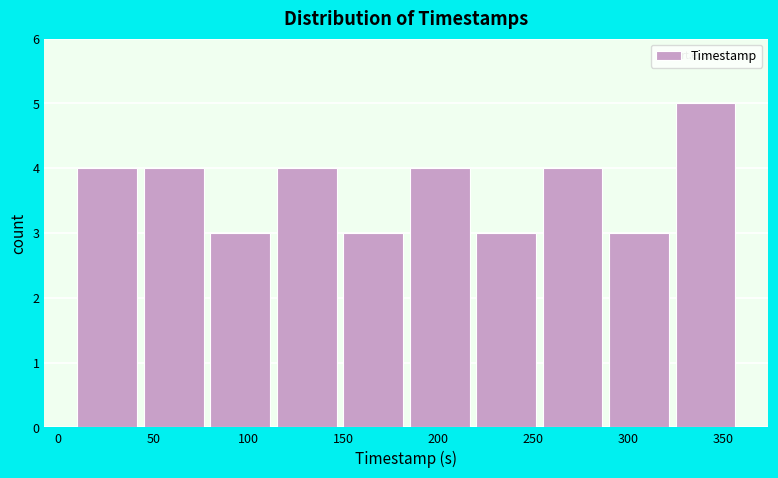

How tall is the bar that spans 325 to 360 on the x-axis? Neither the bar edges nor the heights are printed on the chart, so give them approximately, as read against the axes.

5